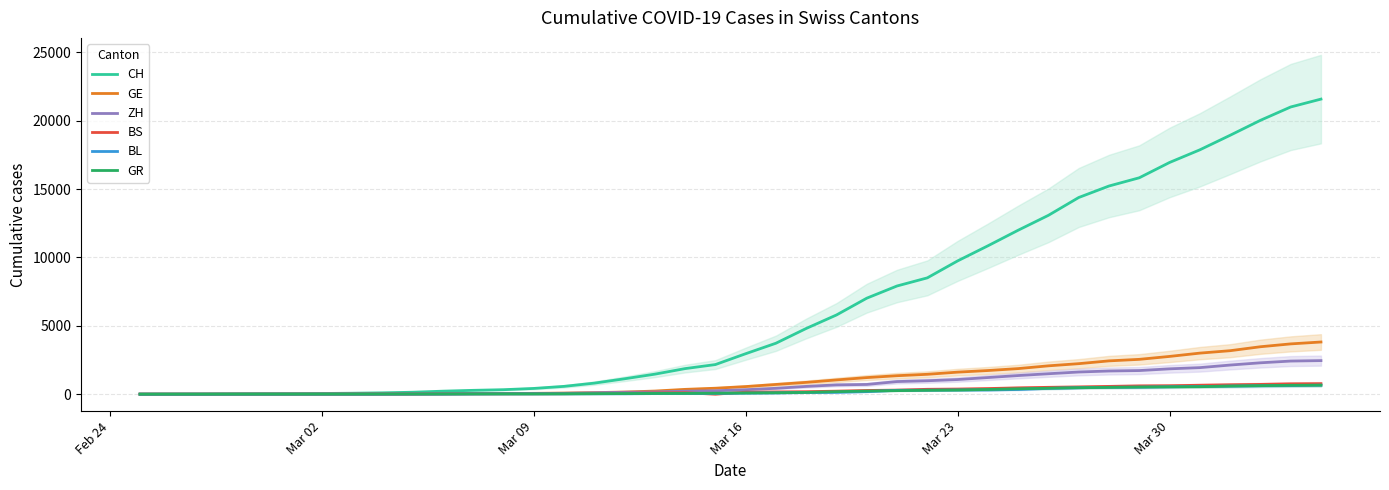

Does the chart have visible grid lines?

Yes